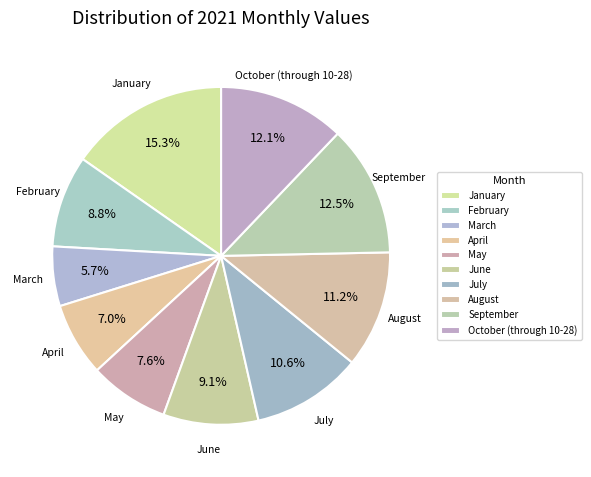

How many segments does this pie chart have?

10